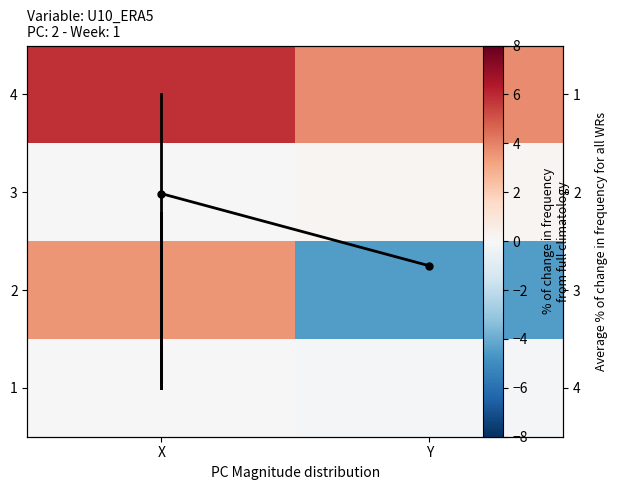

How many series are shown in this chart?

5